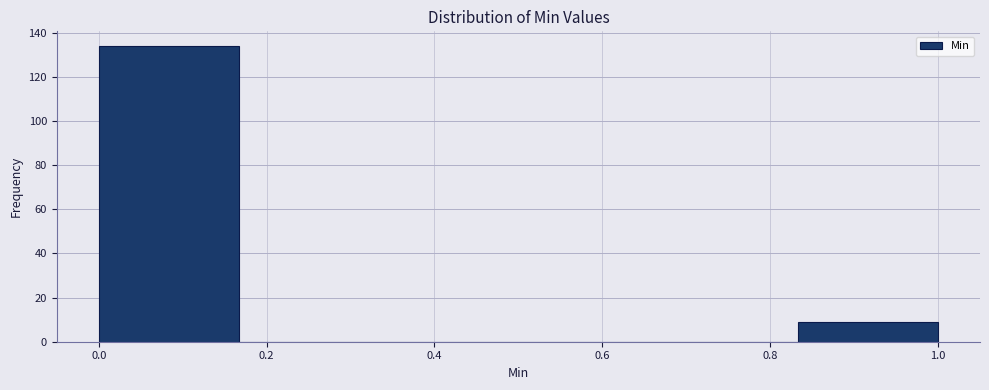

Reading left to right, transcribe this chart: for each bar, give the range it covers on the x-axis and its height. Neither the bar edges nor the heights are printed on the chart, so give them approximately, as read against the axes.

0.00 to 0.16: 134
0.16 to 0.34: 0
0.34 to 0.50: 0
0.50 to 0.66: 0
0.66 to 0.84: 0
0.84 to 1.00: 10